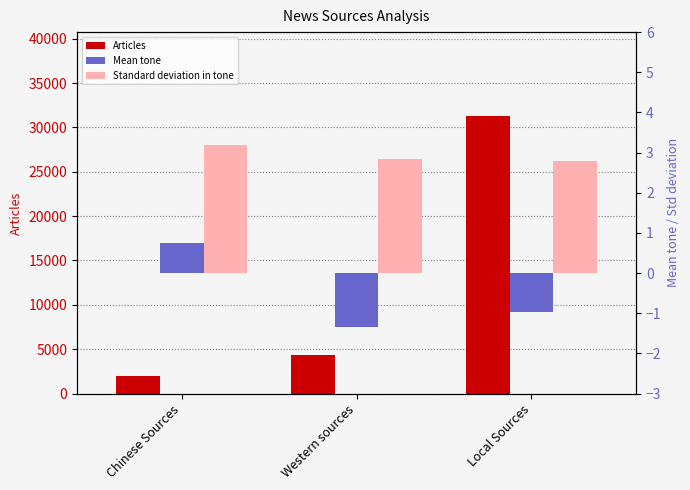

What position from the right is Western sources?

2